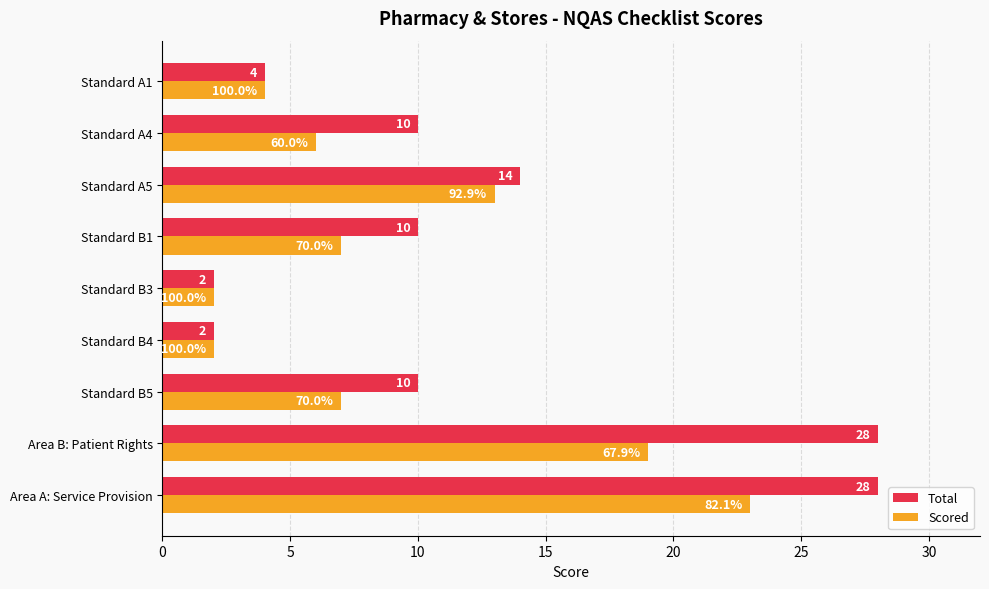

Rank the series by their average value, from lowest to highest.

Scored, Total